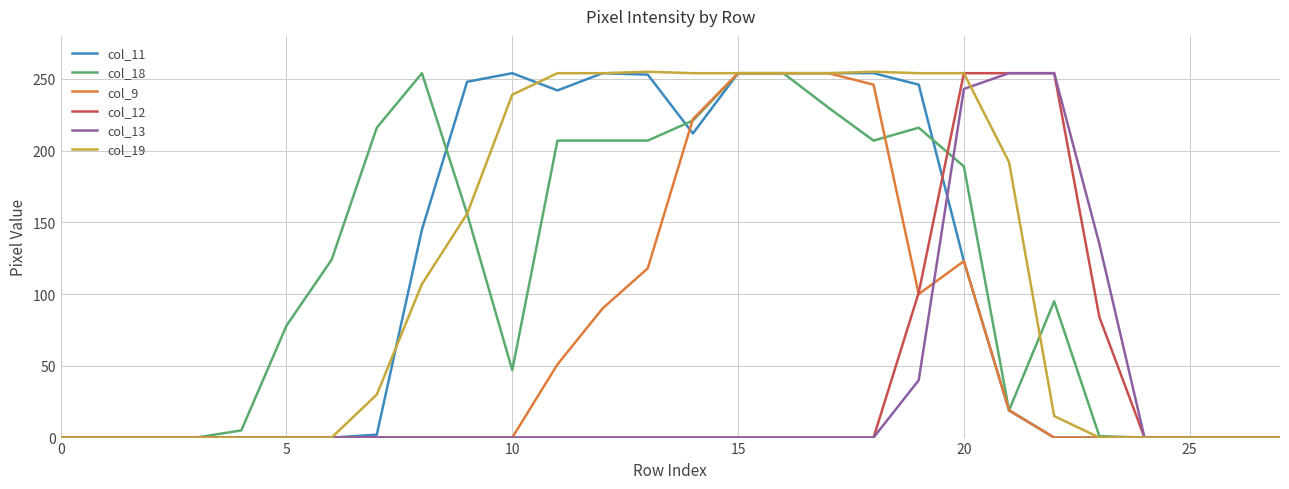

Is this an area chart (filled region under the line)?

No